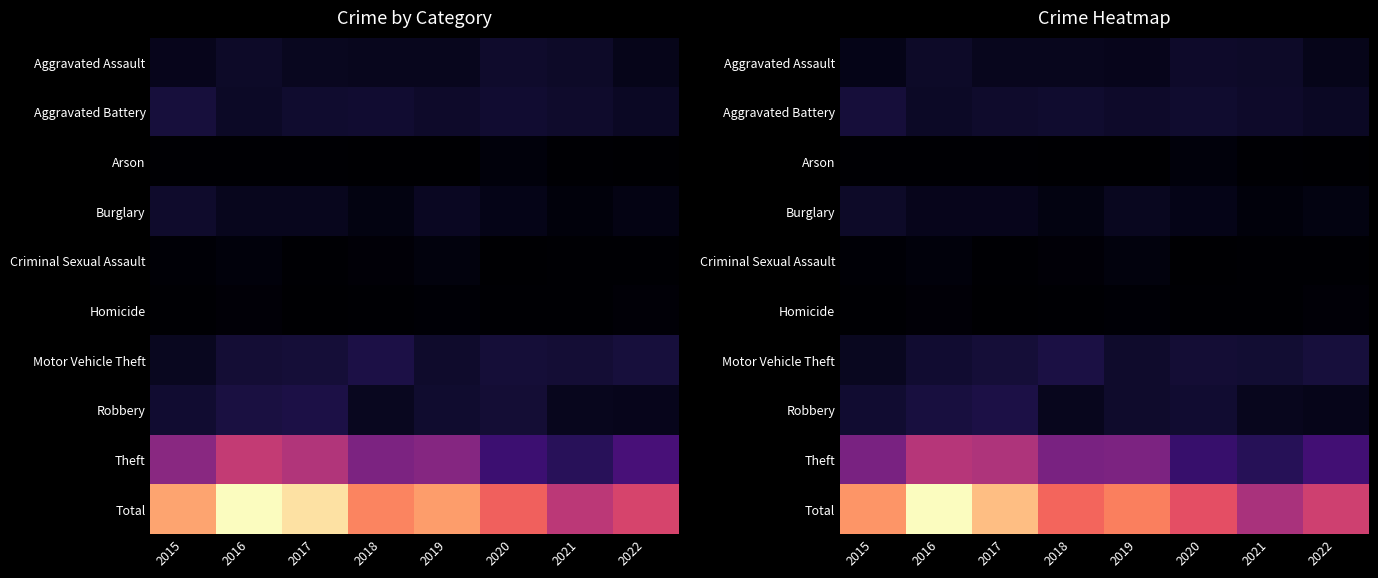

Reading right to left, extract all data points from this chart.

row_0: 2022=19.5	2021=31.2	2020=33.1	2019=21.3	2018=23.1	2017=23.3	2016=30.6	2015=19.1
row_1: 2022=27.4	2021=32.5	2020=36.6	2019=32.3	2018=36.2	2017=33.5	2016=29.1	2015=43.3
row_2: 2022=1.0	2021=3.0	2020=8.8	2019=1.0	2018=0.0	2017=2.0	2016=2.1	2015=2.0
row_3: 2022=13.4	2021=8.1	2020=17.6	2019=25.5	2018=13.3	2017=21.5	2016=21.7	2015=31.7
row_4: 2022=3.1	2021=2.0	2020=1.0	2019=10.1	2018=5.1	2017=2.1	2016=8.0	2015=4.0
row_5: 2022=6.2	2021=2.9	2020=3.1	2019=3.8	2018=2.0	2017=1.0	2016=5.2	2015=2.9
row_6: 2022=45.6	2021=39.6	2020=40.1	2019=34.5	2018=49.7	2017=42.4	2016=38.1	2015=24.1
row_7: 2022=20.0	2021=22.4	2020=37.7	2019=34.7	2018=22.5	2017=51.4	2016=47.7	2015=37.7
row_8: 2022=88.7	2021=62.7	2020=78.6	2019=148.2	2018=143.8	2017=196.9	2016=205.0	2015=144.5
row_9: 2022=229.6	2021=192.0	2020=253.5	2019=299.2	2018=277.3	2017=353.8	2016=408.4	2015=317.8